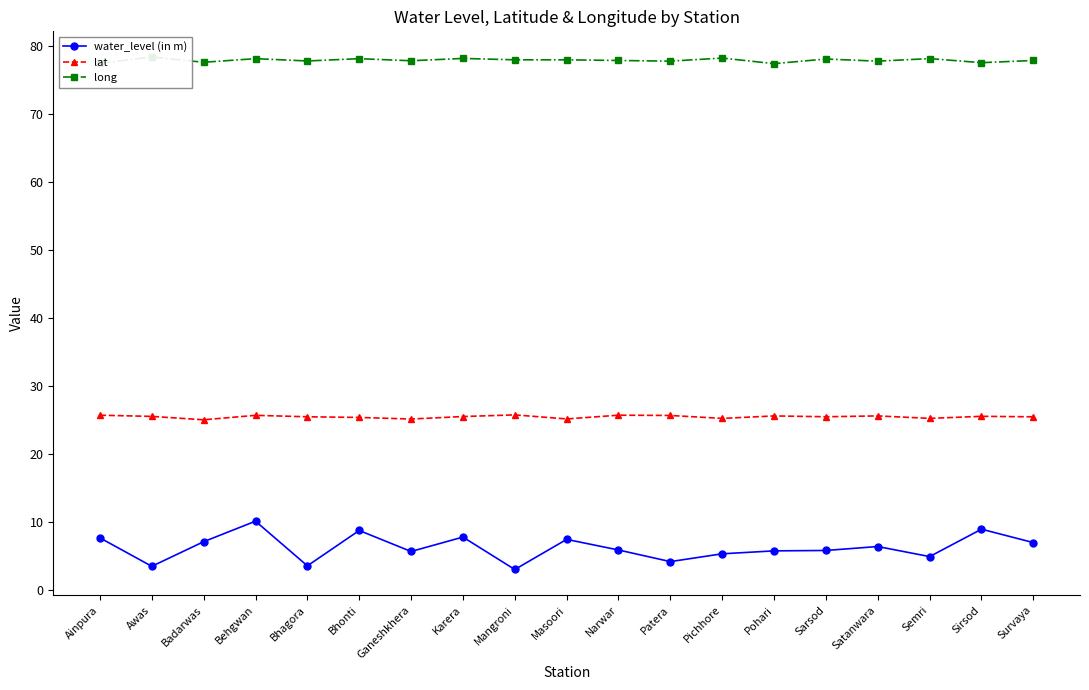

What is the difference between the maximum and minimum values in the long series?

1.0